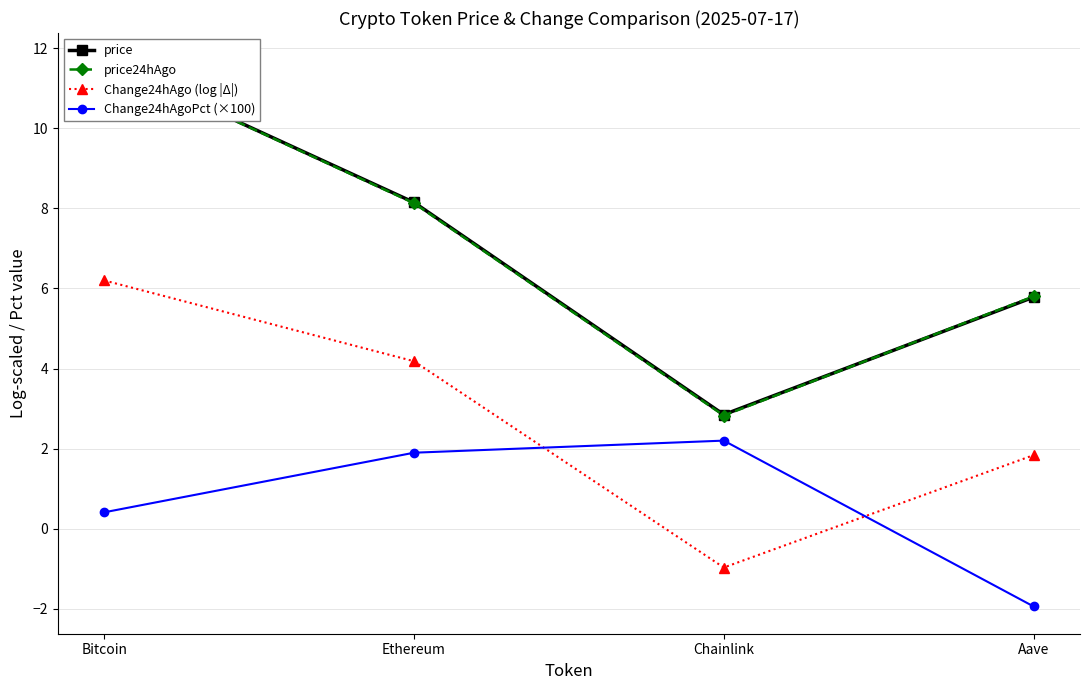

What is the sum of all Change24hAgoPct (×100) values?

2.6